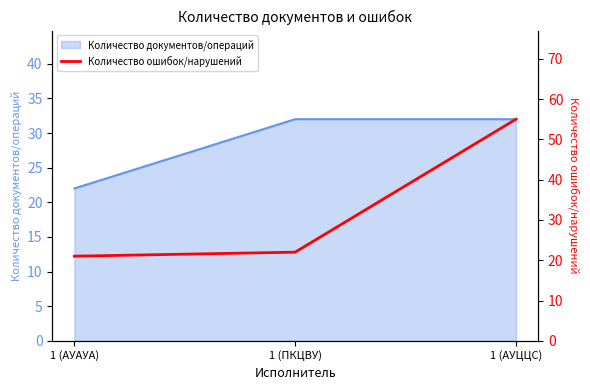

At which label is the value closest to 38?

1 (ПКЦВУ)